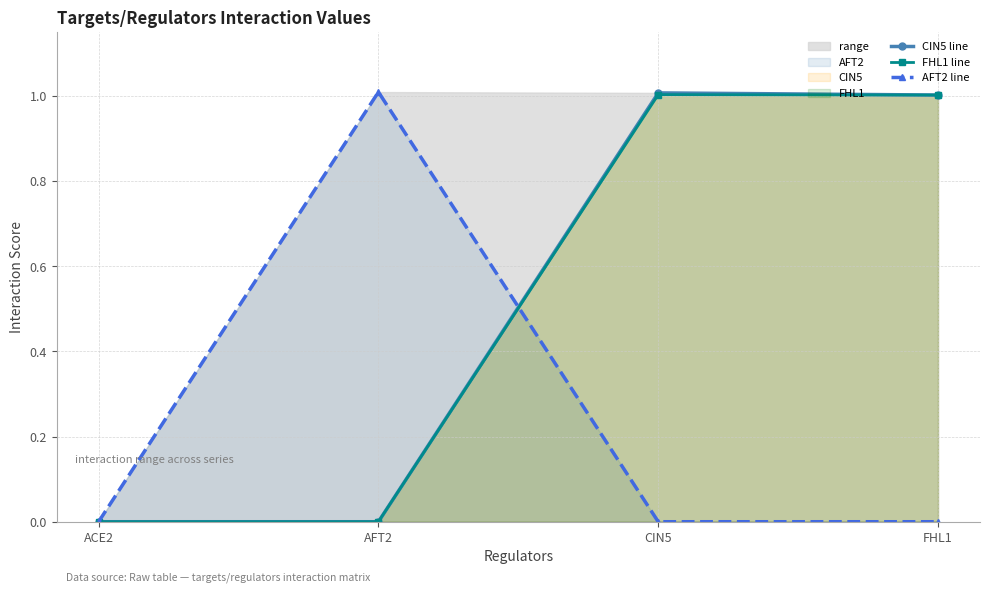

Reading left to right, what are all the values shown in this chart?

CIN5 line: 0.0	0.0	1.0	1.0
FHL1 line: 0.0	0.0	1.0	1.0
AFT2 line: 0.0	1.0	0.0	0.0